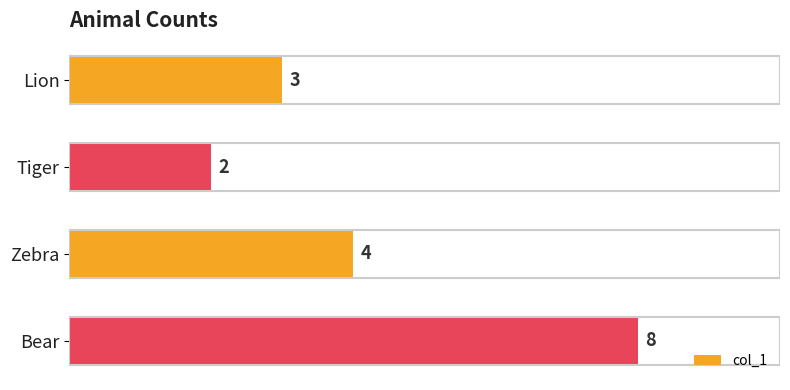

Reading top to bottom, transcribe all the data shown in this chart.

Lion=3	Tiger=2	Zebra=4	Bear=8